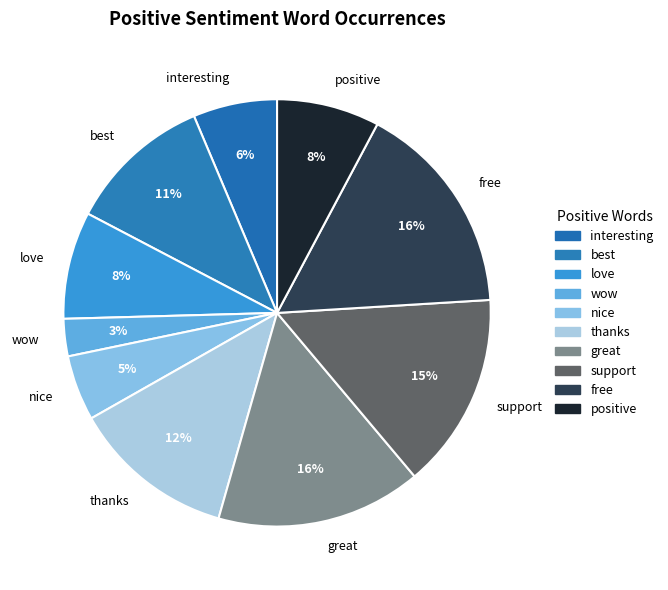

Approximately how many times larger is the value at support compared to thanks?

1.2